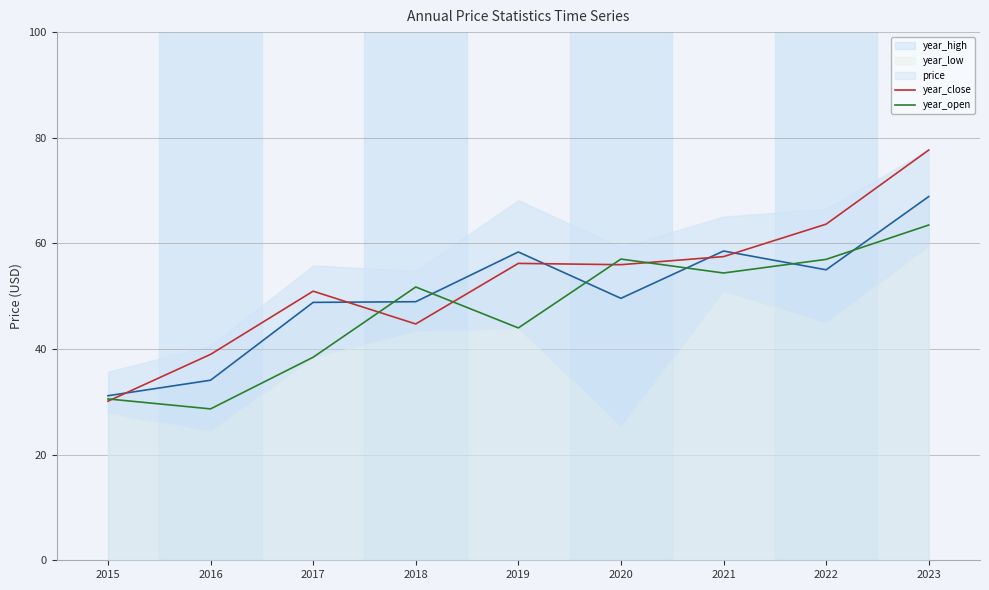

What is the difference between the second highest and second lowest values in the year_open series?

26.5